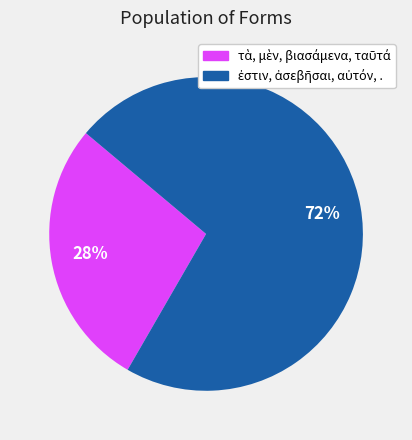

Is there a majority slice in this chart?

Yes